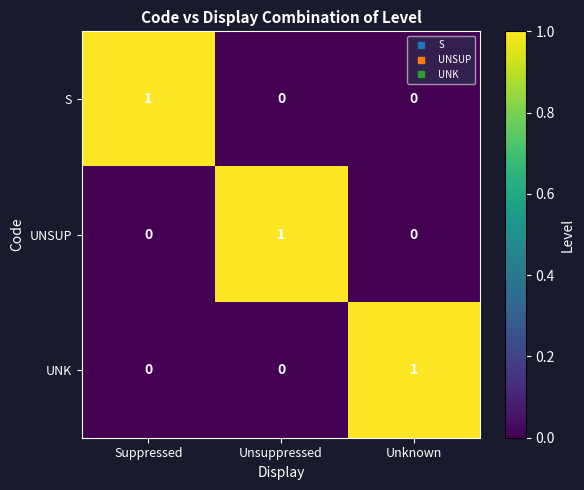

Count the S values in the range 0 to 1.

3